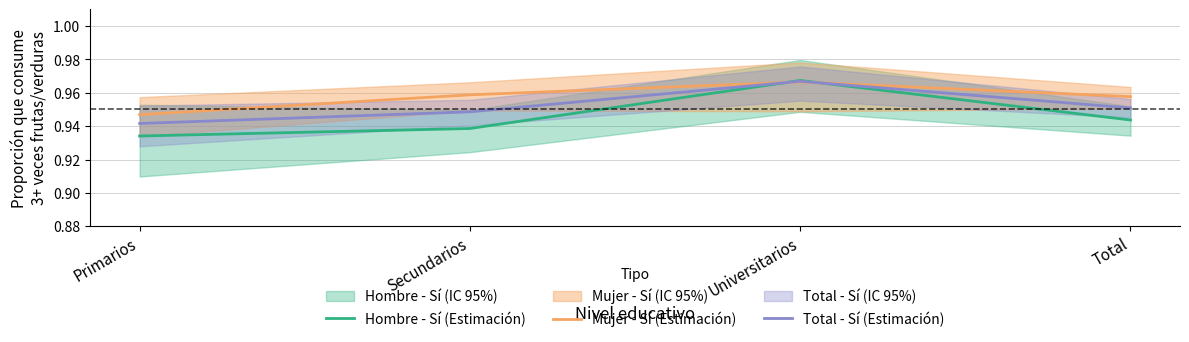

At which category does Total - Sí (Estimación) reach its first local peak?

Universitarios